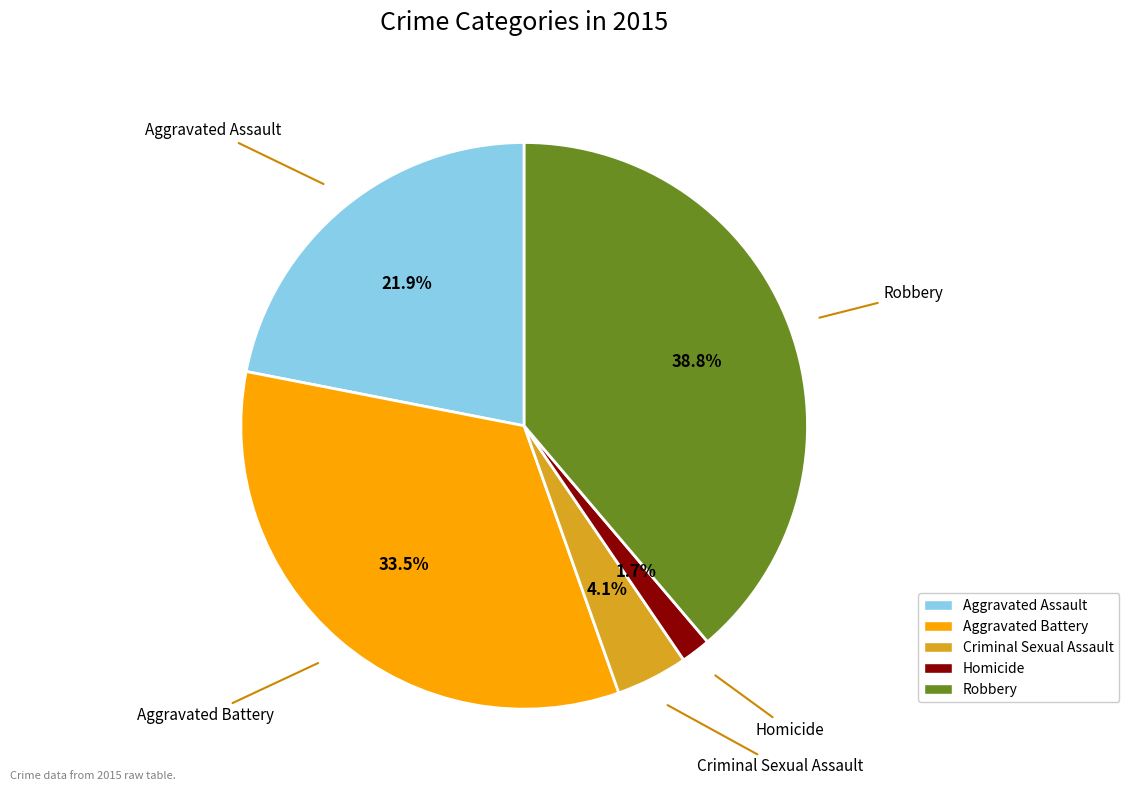

Which slice is the smallest?

Homicide